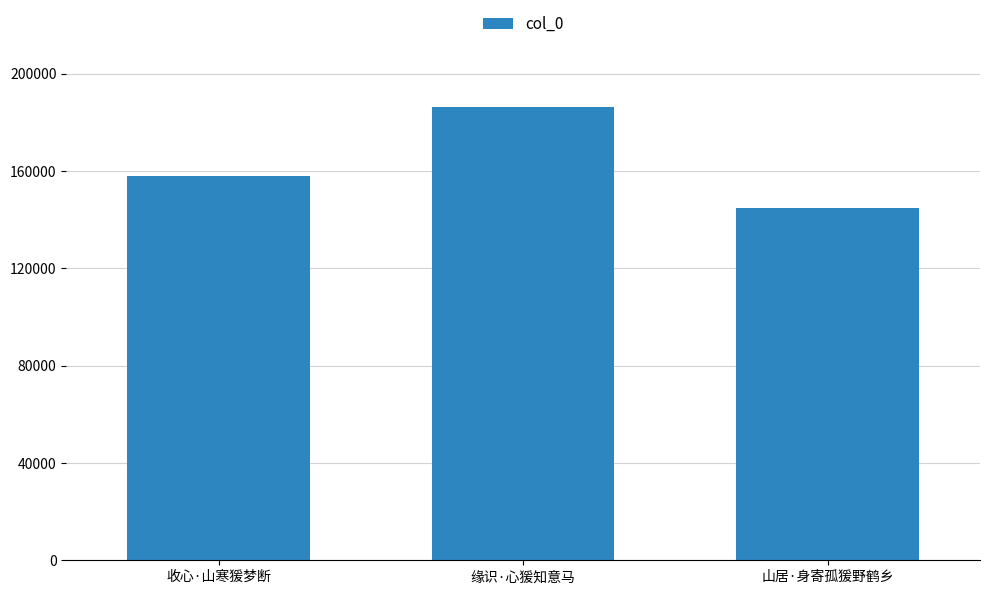

Rank the categories by value from highest to lowest.

缘识·心猨知意马, 收心·山寒猨梦断, 山居·身寄孤猨野鹤乡